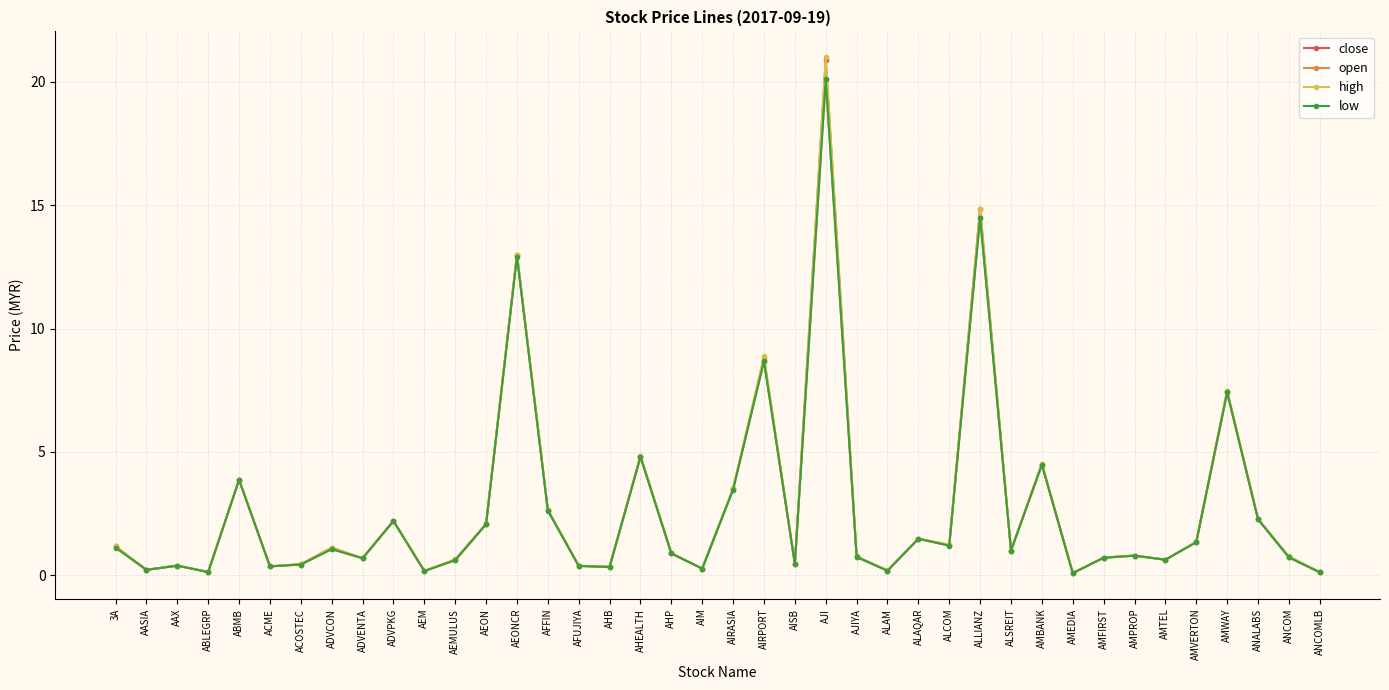

What are all the series names shown in the legend?

close, open, high, low